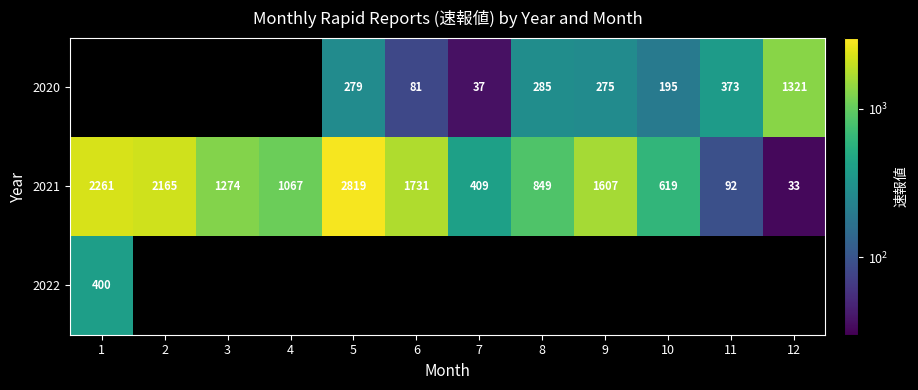

What is the sum of the 2021 values at 11 and 5?

2911